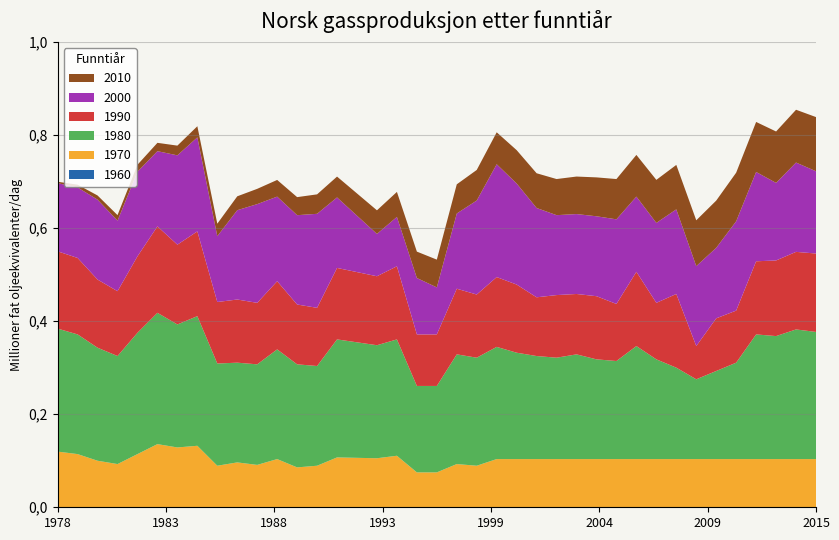

Reading left to right, what are all the values shown in this chart?

1960: 0.0	0.0	0.0	0.0	0.0	0.0	0.0	0.0	0.0	0.0	0.0	0.0	0.0	0.0	0.0	0.0	0.0	0.0	0.0	0.0	0.0	0.0	0.0	0.0	0.0	0.0	0.0	0.0	0.0	0.0	0.0	0.0	0.0	0.0	0.0	0.0	0.0	0.0	0.0
1970: 0.1	0.1	0.1	0.1	0.1	0.1	0.1	0.1	0.1	0.1	0.1	0.1	0.1	0.1	0.1	0.1	0.1	0.1	0.1	0.1	0.1	0.1	0.1	0.1	0.1	0.1	0.1	0.1	0.1	0.1	0.1	0.1	0.1	0.1	0.1	0.1	0.1	0.1	0.1
1980: 0.3	0.3	0.2	0.2	0.3	0.3	0.3	0.3	0.2	0.2	0.2	0.2	0.2	0.2	0.3	0.2	0.2	0.2	0.2	0.2	0.2	0.2	0.2	0.2	0.2	0.2	0.2	0.2	0.2	0.2	0.2	0.2	0.2	0.2	0.2	0.3	0.3	0.3	0.3
1990: 0.2	0.2	0.1	0.1	0.2	0.2	0.2	0.2	0.1	0.1	0.1	0.1	0.1	0.1	0.2	0.2	0.1	0.2	0.1	0.1	0.1	0.1	0.1	0.1	0.1	0.1	0.1	0.1	0.1	0.2	0.1	0.2	0.1	0.1	0.1	0.2	0.2	0.2	0.2
2000: 0.1	0.2	0.2	0.2	0.2	0.2	0.2	0.2	0.1	0.2	0.2	0.2	0.2	0.2	0.2	0.1	0.1	0.1	0.1	0.1	0.2	0.2	0.2	0.2	0.2	0.2	0.2	0.2	0.2	0.2	0.2	0.2	0.2	0.2	0.2	0.2	0.2	0.2	0.2
2010: 0.0	0.0	0.0	0.0	0.0	0.0	0.0	0.0	0.0	0.0	0.0	0.0	0.0	0.0	0.0	0.0	0.1	0.1	0.1	0.1	0.1	0.1	0.1	0.1	0.1	0.1	0.1	0.1	0.1	0.1	0.1	0.1	0.1	0.1	0.1	0.1	0.1	0.1	0.1